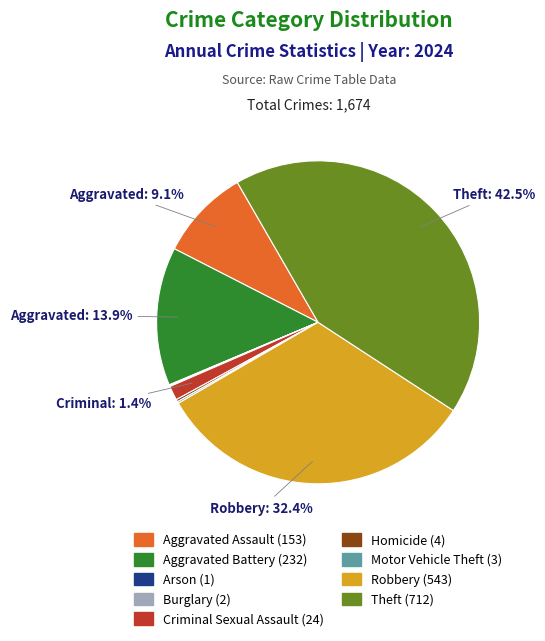

Is there a majority slice in this chart?

No